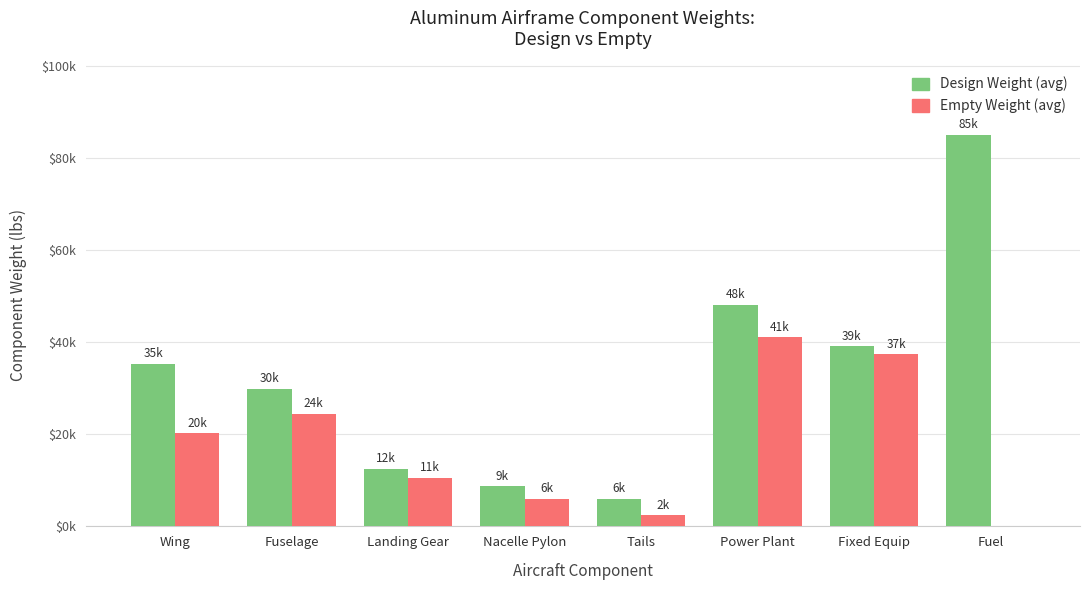

Is it true that Empty Weight equals 24442.0 at Fuselage?

True